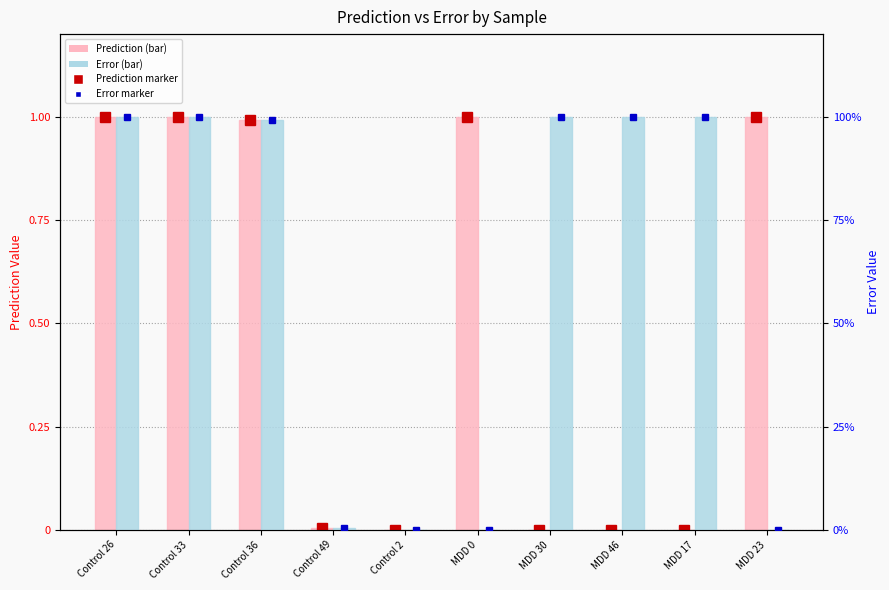

Which category has the lowest value across all series?

MDD 46